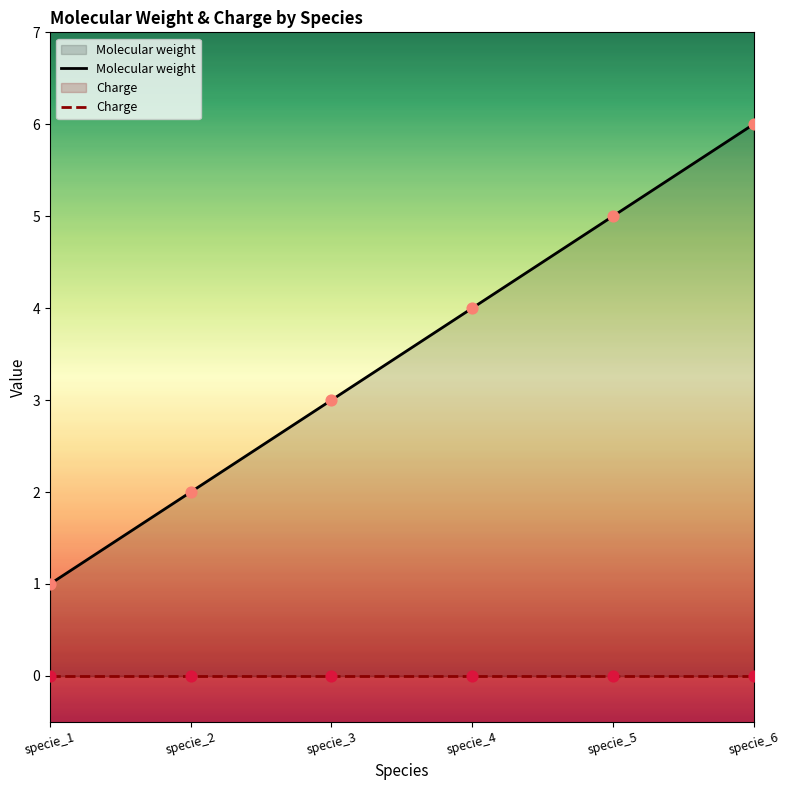

Approximately how many times larger is the value at specie_5 compared to specie_4?

1.2